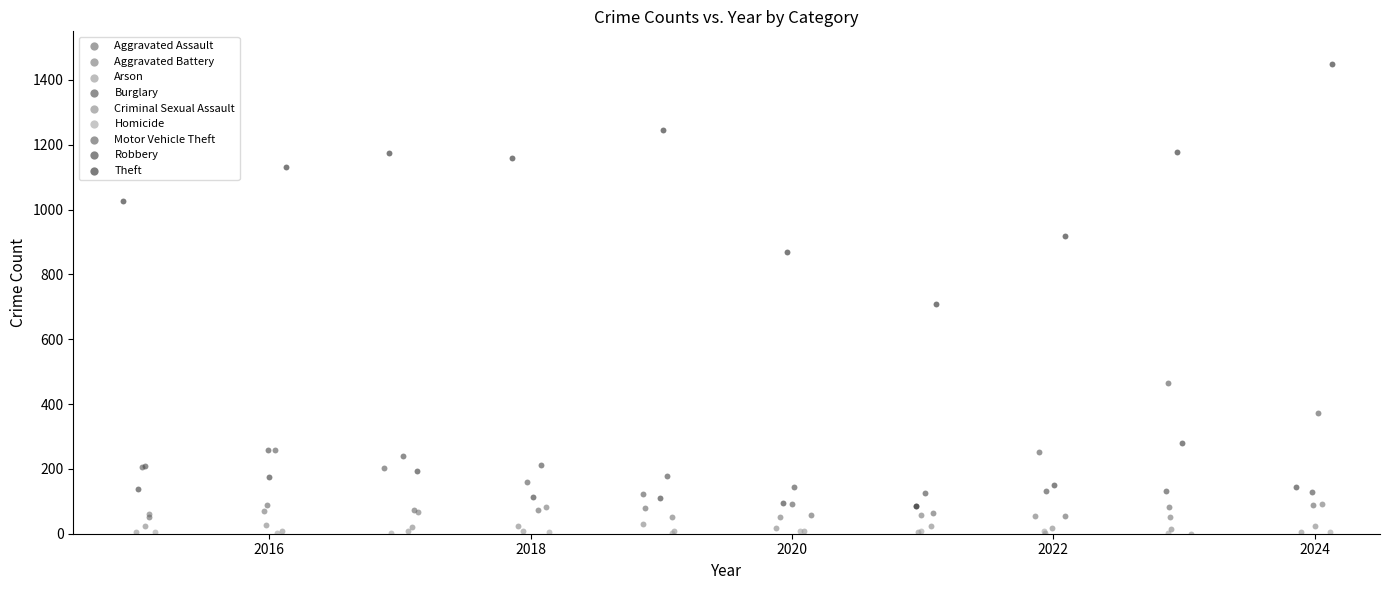

Which series contains the highest Y value?

Theft